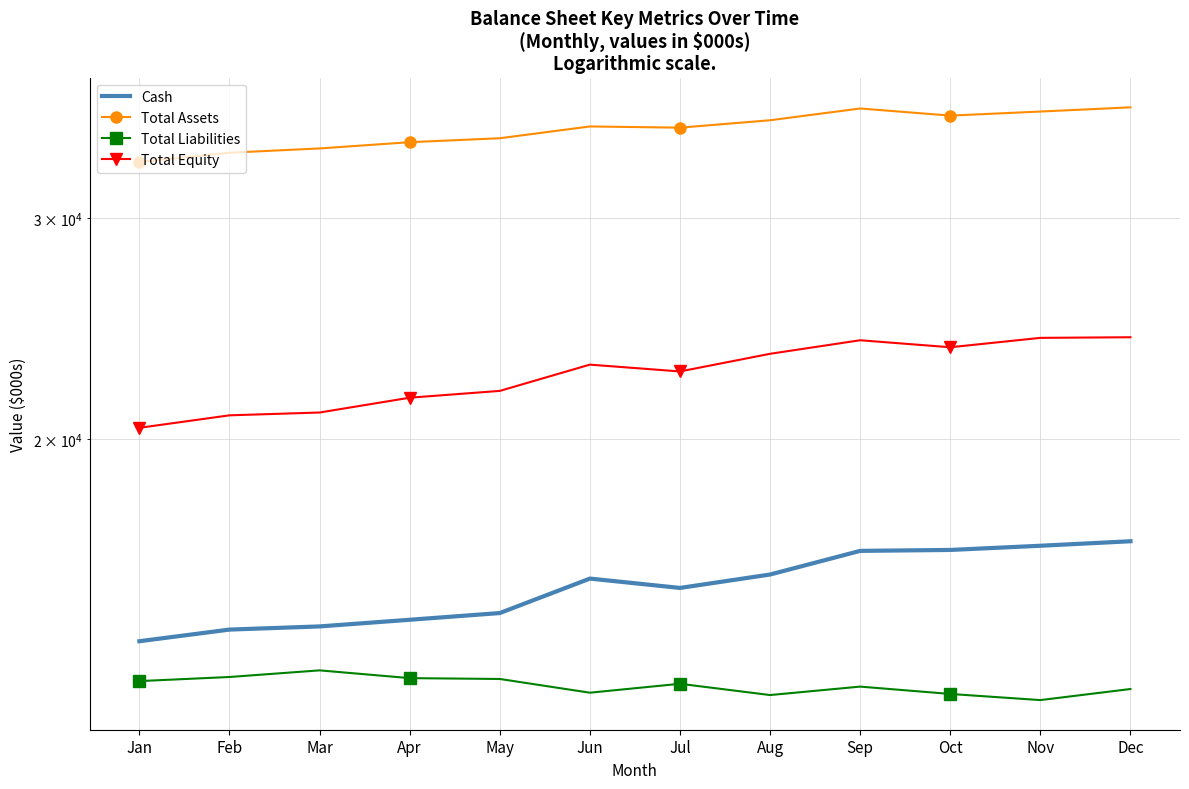

Which category has the highest value in the Total Equity series?

Dec